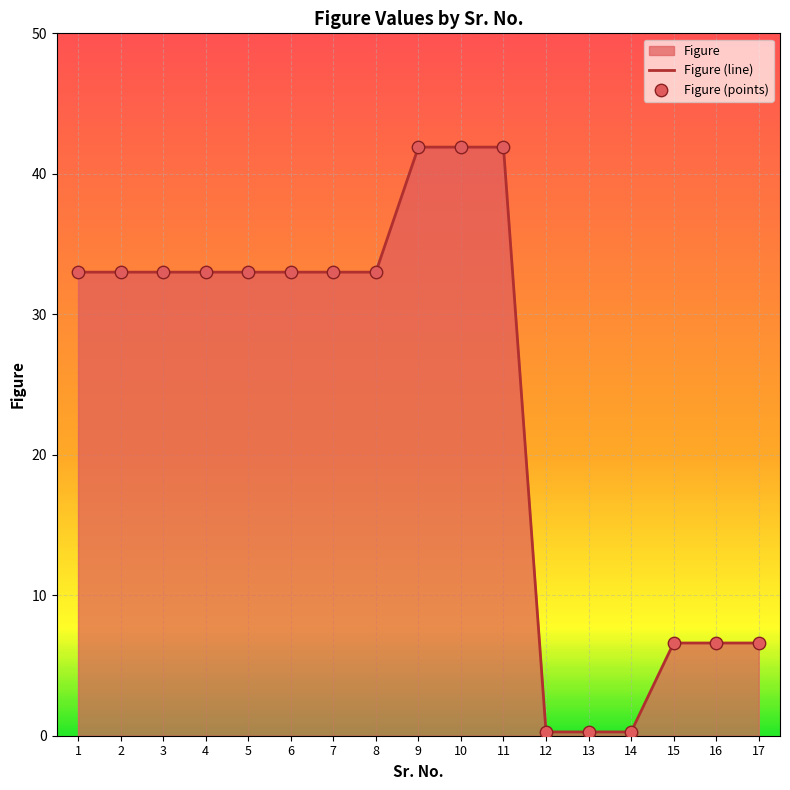

What is the total value across all series at 14?

0.5